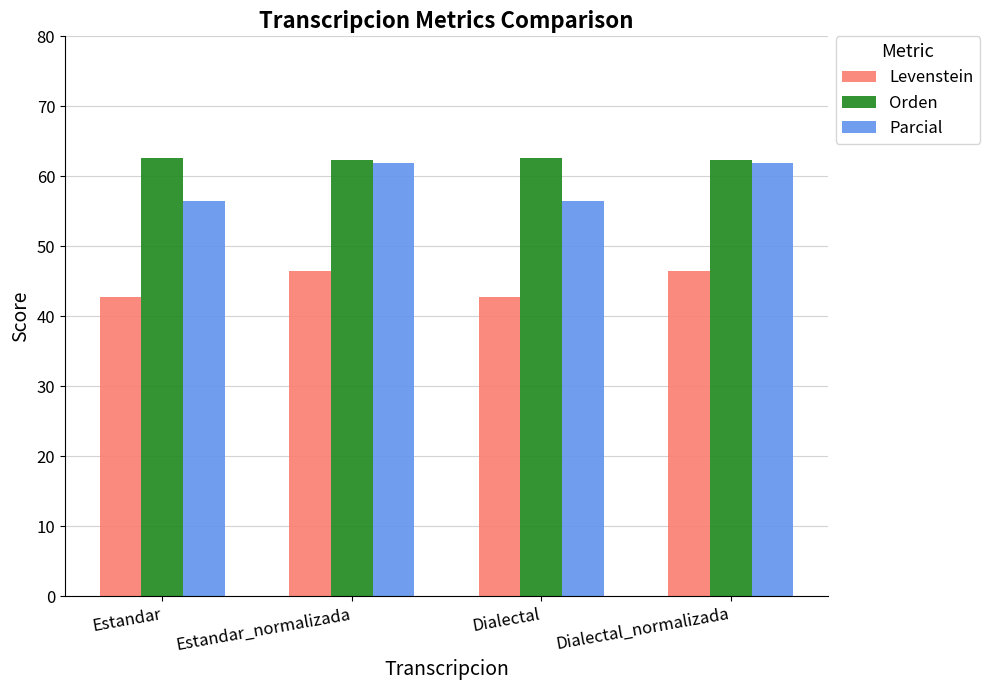

What is the approximate value of Levenstein at Estandar?

42.8